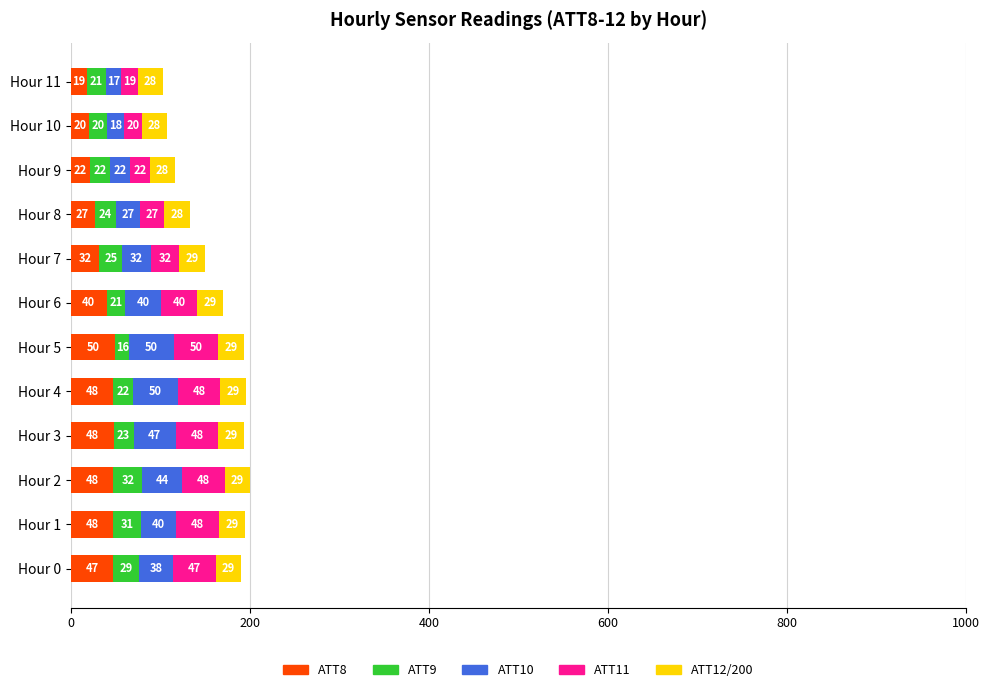

Where is ATT12/200 nearest to the value 28?

Hour 11